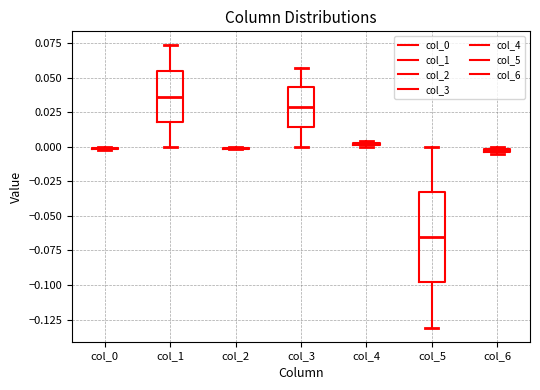

Which box is the tallest, from its lower edge to its upper edge?

col_5